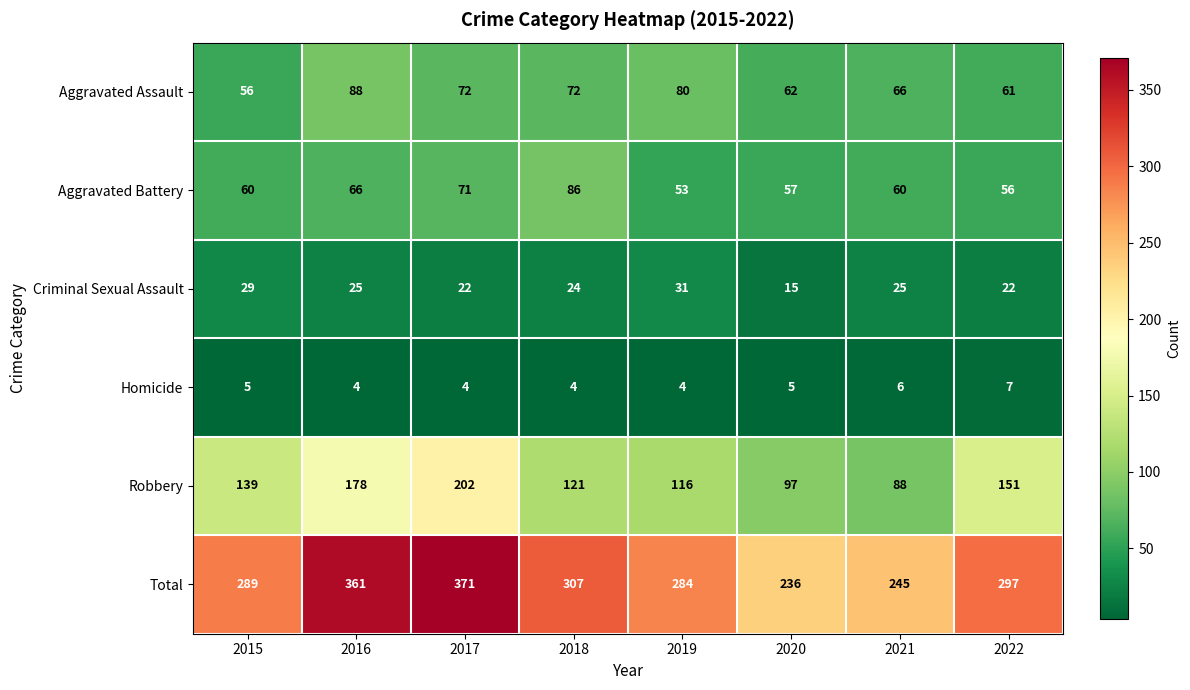

Between 2016 and 2020, which series saw the biggest shift?

Total